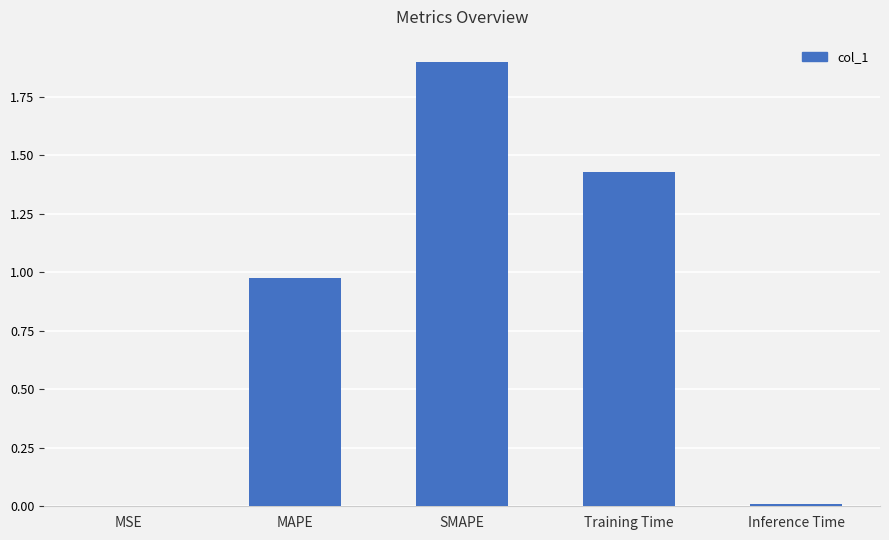

What is the change in value from MAPE to SMAPE?

+0.9